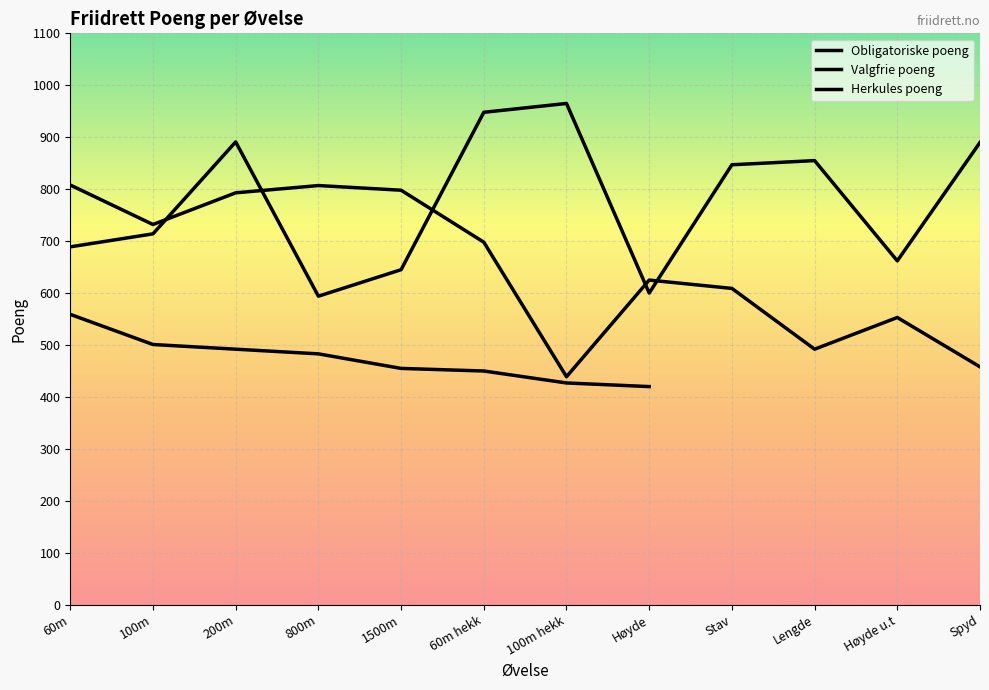

Count the number of categories in the chart.

12